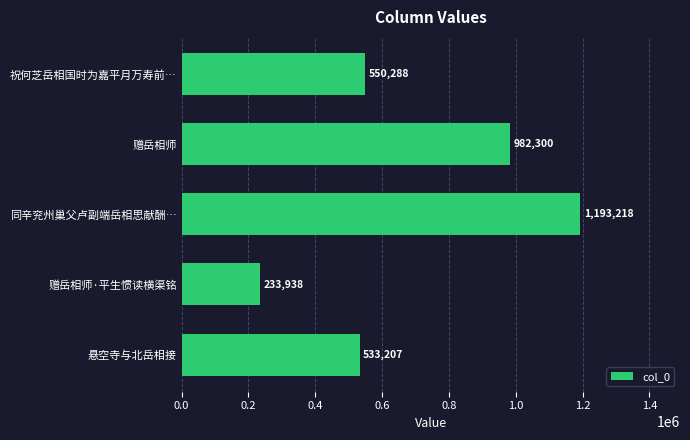

What is the greatest value displayed?

1193218